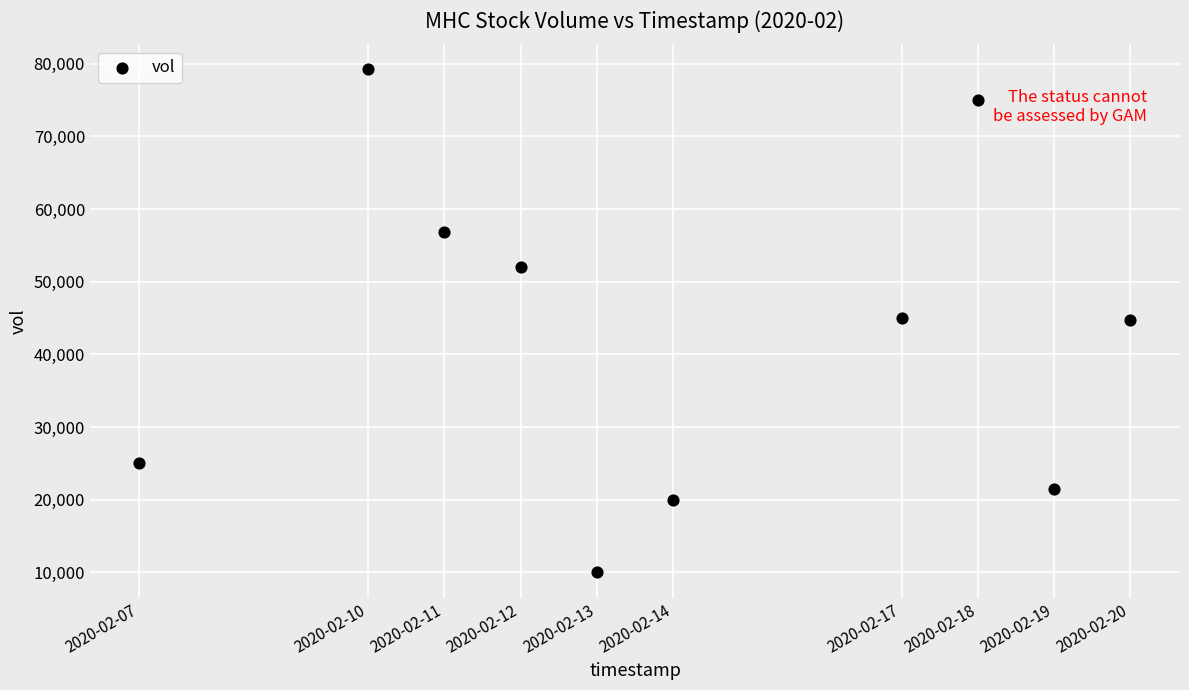

What is the range of X values (max minus min)?

1123200